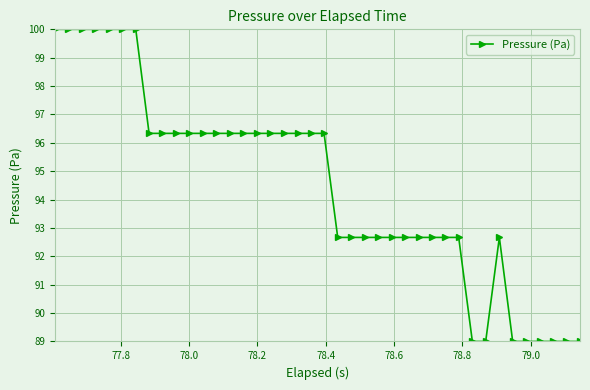

What is the smallest value displayed?

89.0